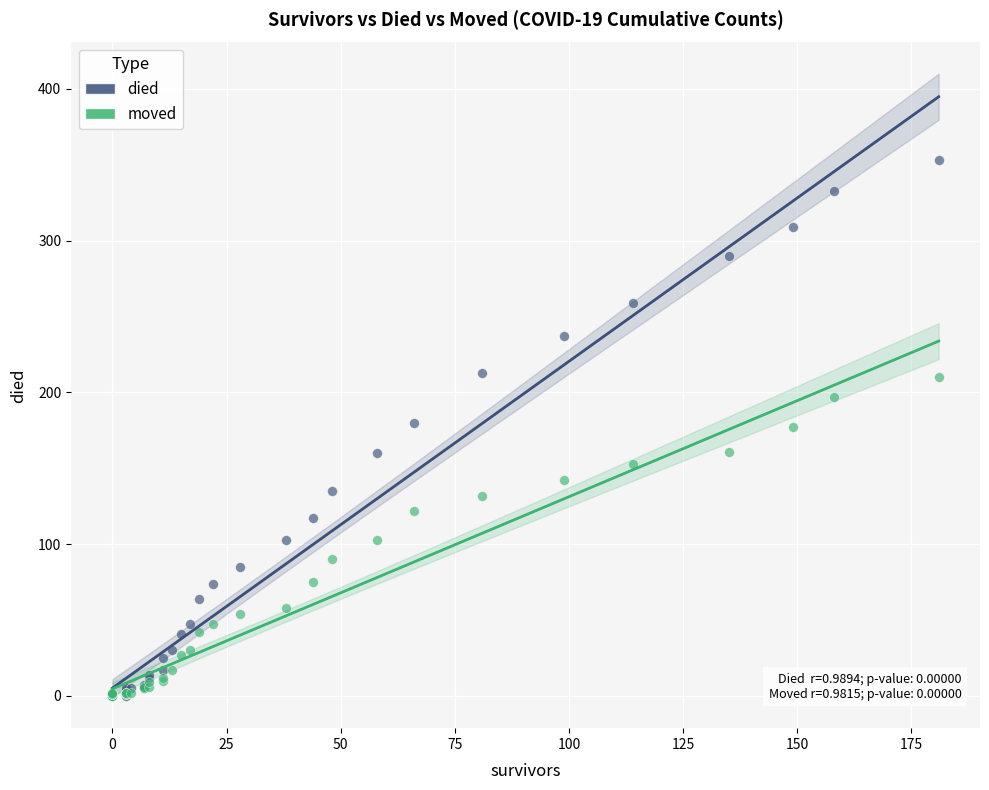

What are all the series names shown in the legend?

died, moved